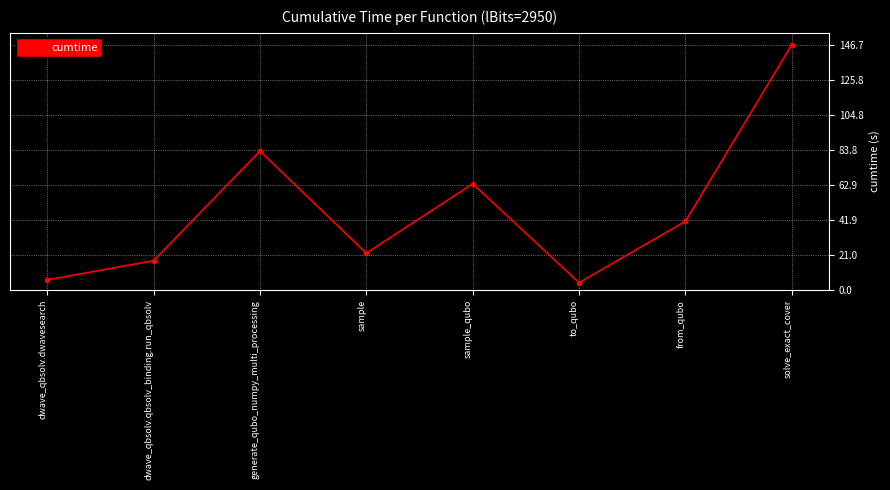

What is the minimum value shown in the chart?

4.5